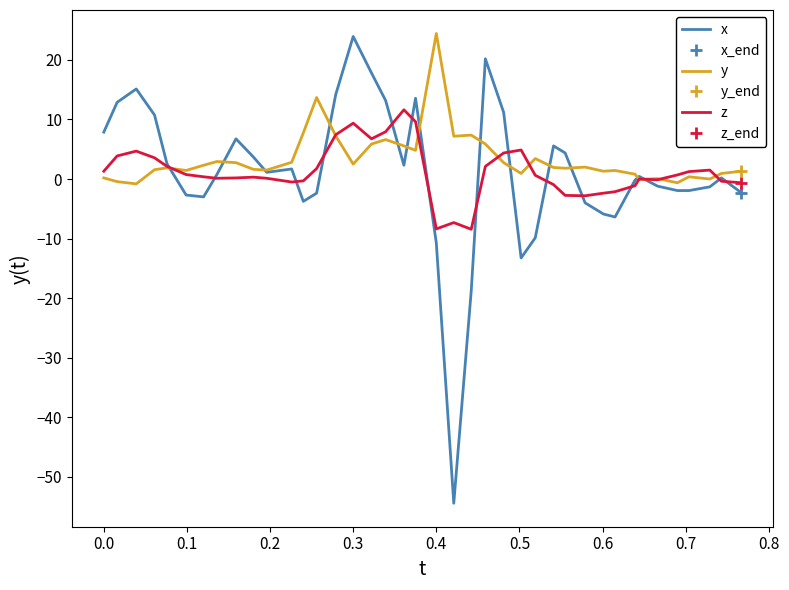

True or false: y and x intersect in this chart.

True